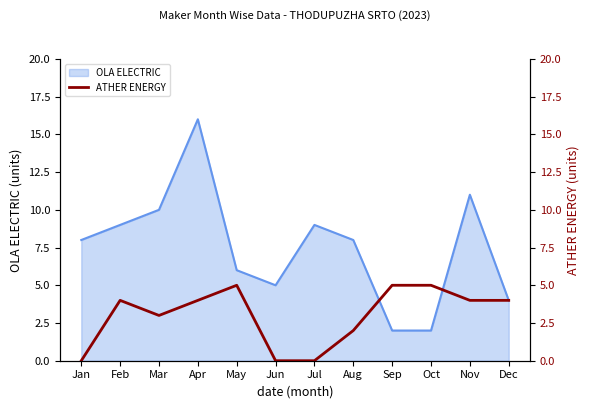

Is it true that the value at Sep is 7?

False